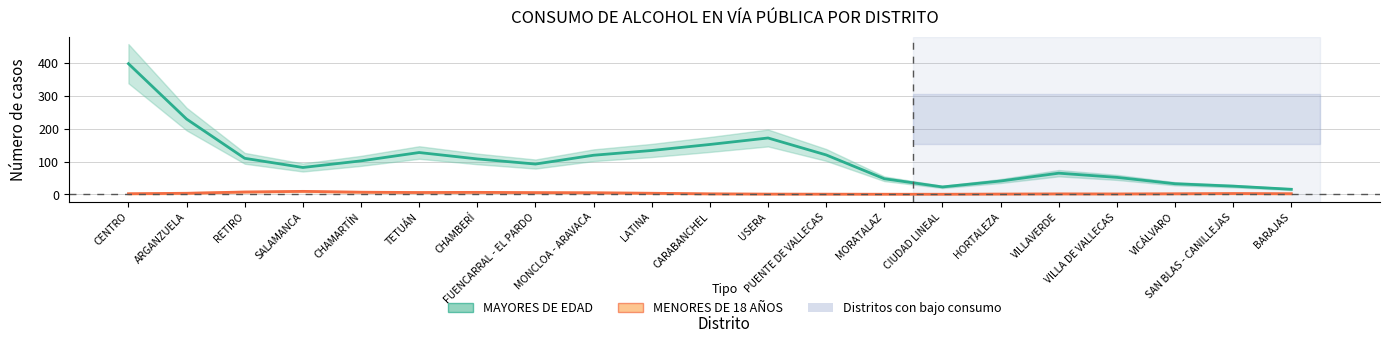

True or false: MAYORES DE EDAD has a value of 51.7 at VILLA DE VALLECAS.

True